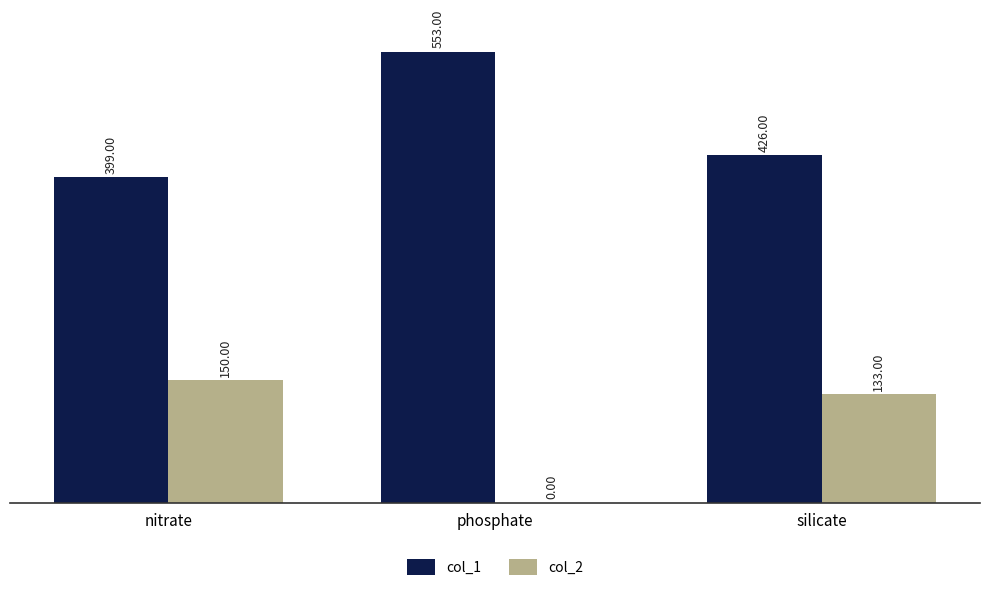

What is the sum of the col_1 values at phosphate and silicate?

979